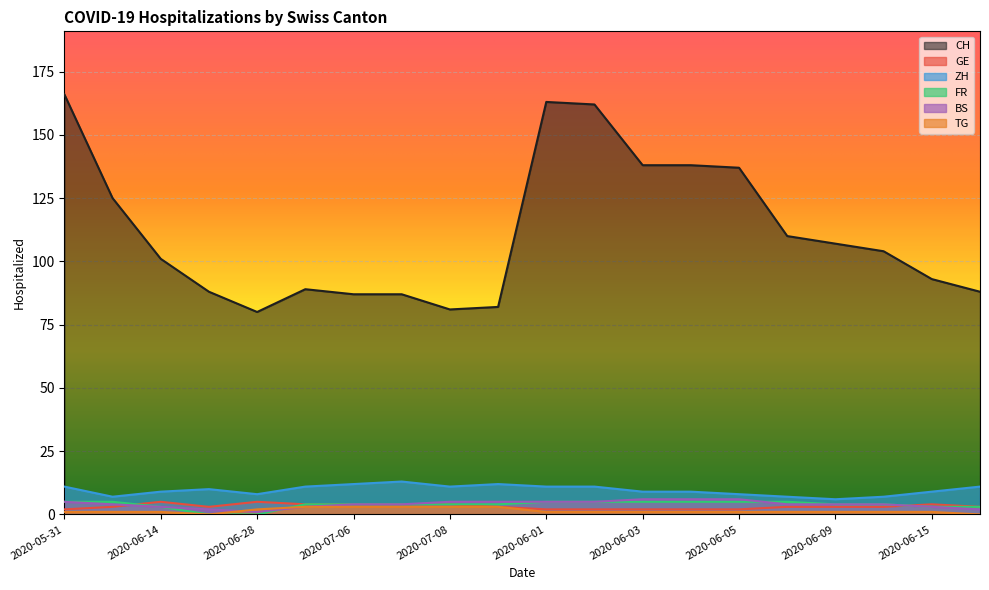

Read the ZH value at 2020-06-09.

6